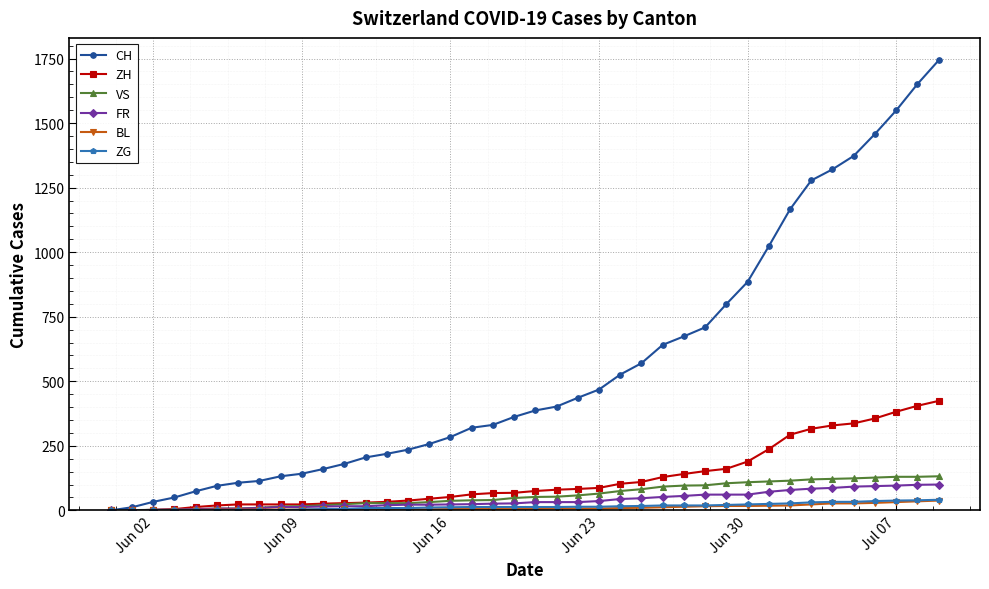

Which series has the largest total across all categories?

CH